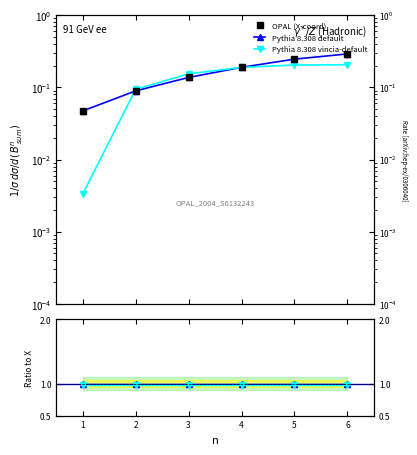

True or false: Ratio Y to X and Pythia 8.308 default intersect in this chart.

False